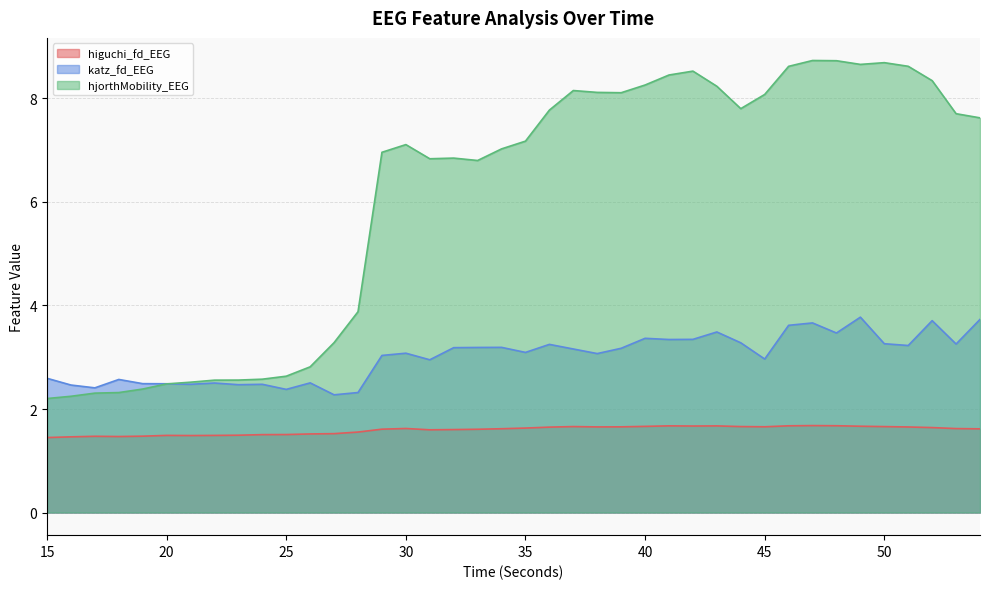

Where does the katz_fd_EEG series first go above 3?

29